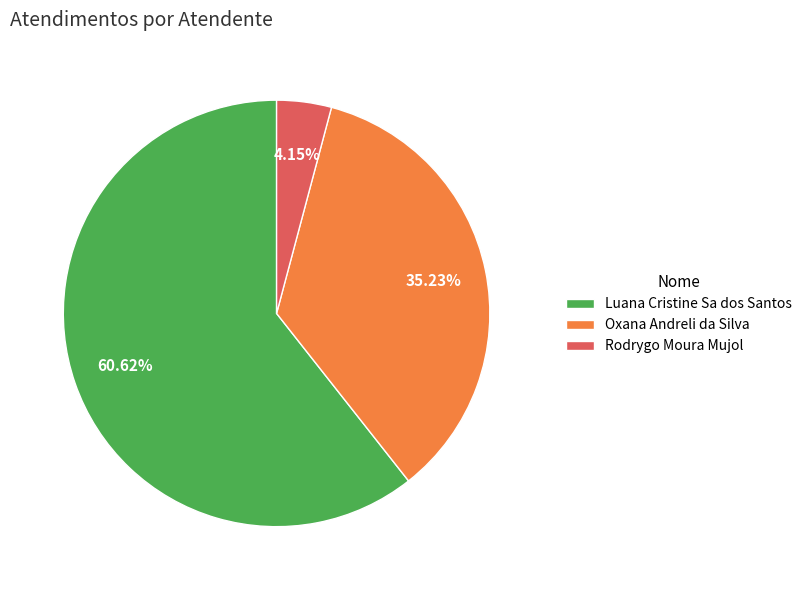

Is it true that Oxana Andreli da Silva is 29% of the pie?

False